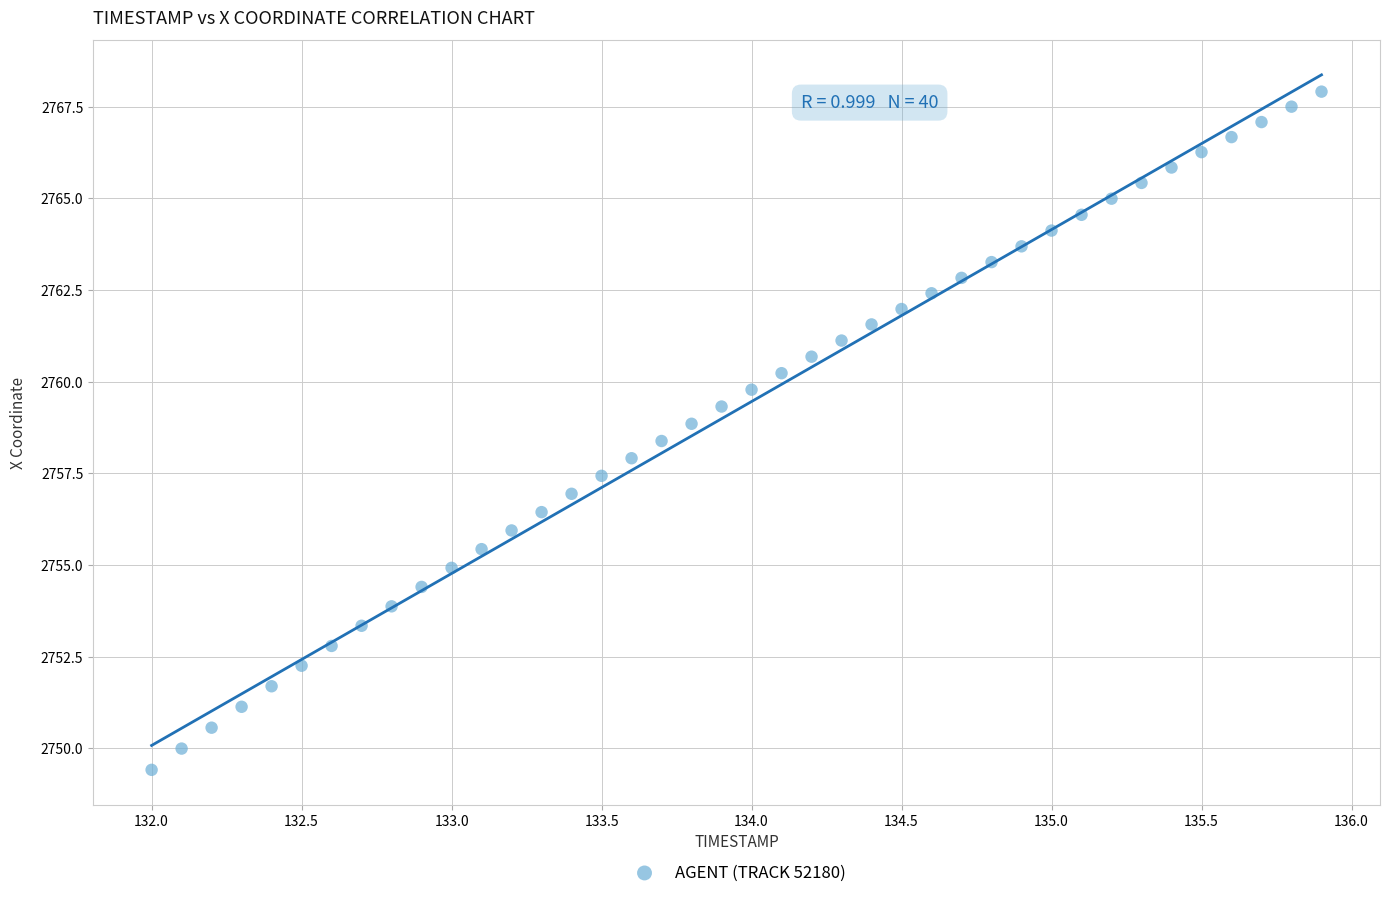

What is the range of X values (max minus min)?

3.9